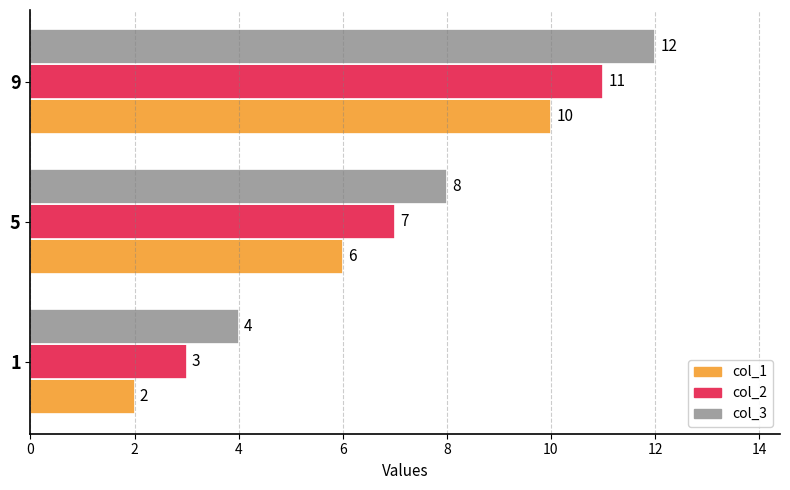

The col_1 series shows 9 at 5. True or false?

False